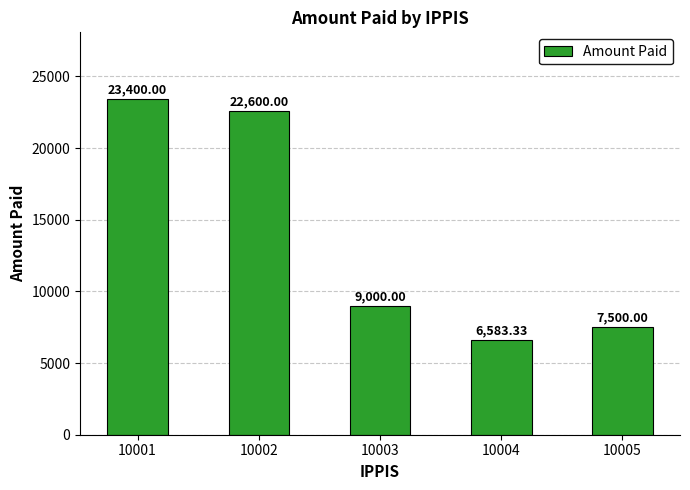

True or false: the data shows 15611.6 at 10003.

False